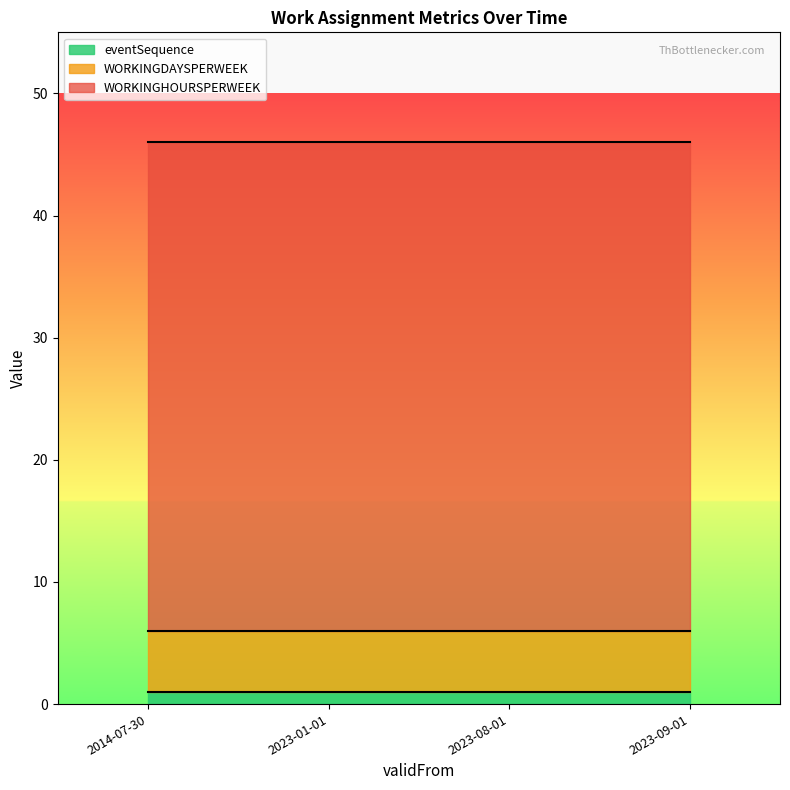

What are all the series names shown in the legend?

eventSequence, WORKINGDAYSPERWEEK, WORKINGHOURSPERWEEK